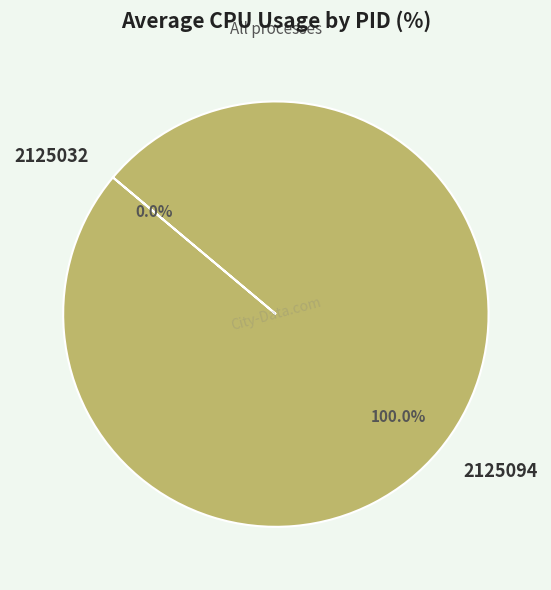

Rank the categories by value from highest to lowest.

2125094, 2125032